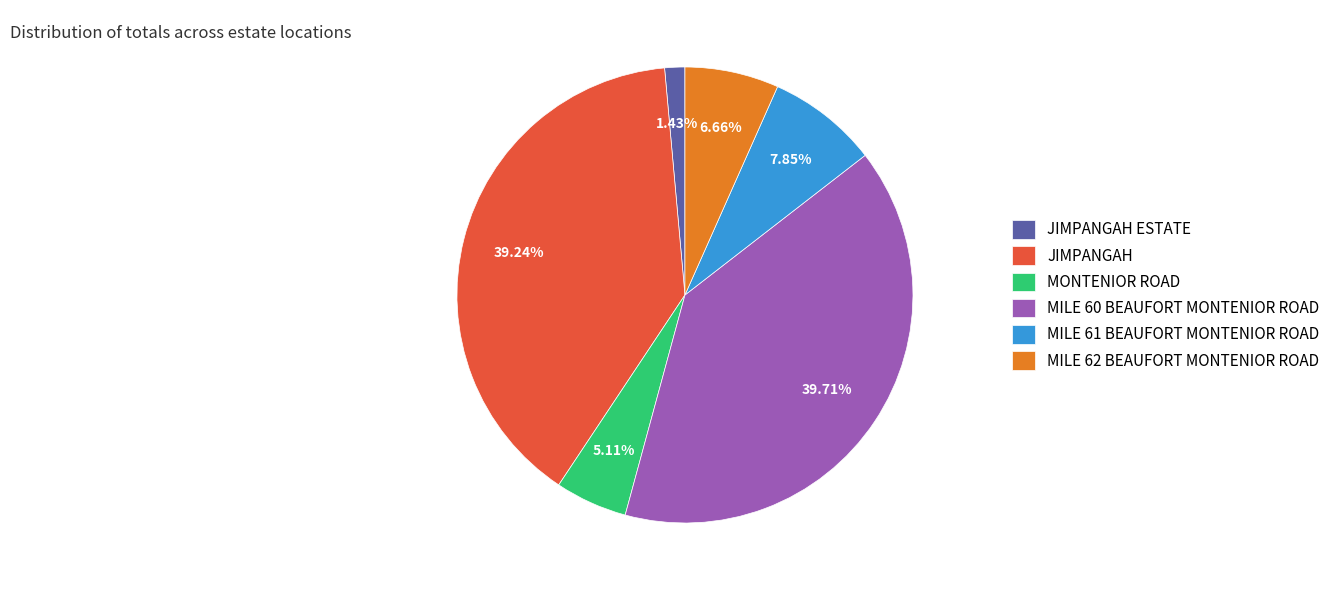

Count the number of slices in the pie.

6